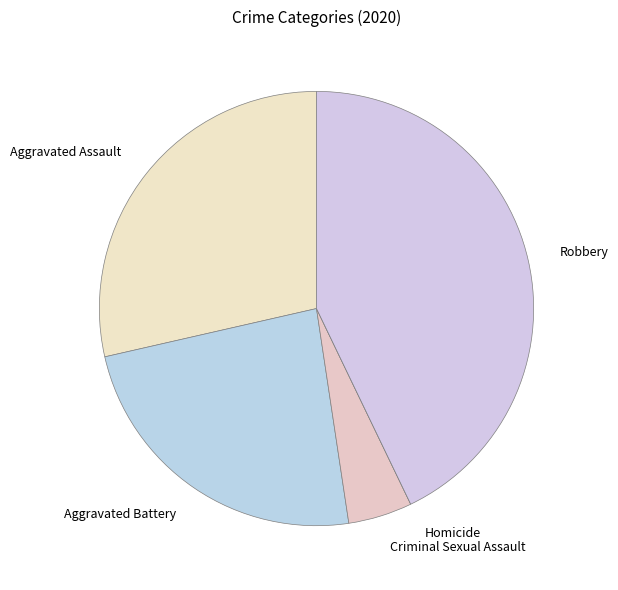

Does Aggravated Assault represent more than half of the total?

No